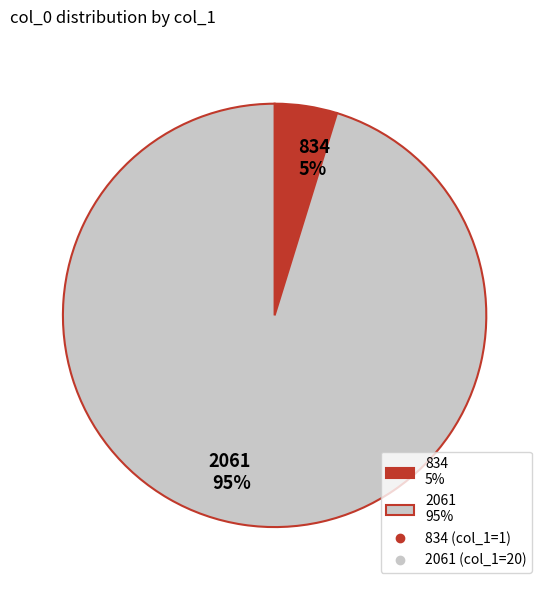

To the nearest percent, what is the average slice percentage?

50%